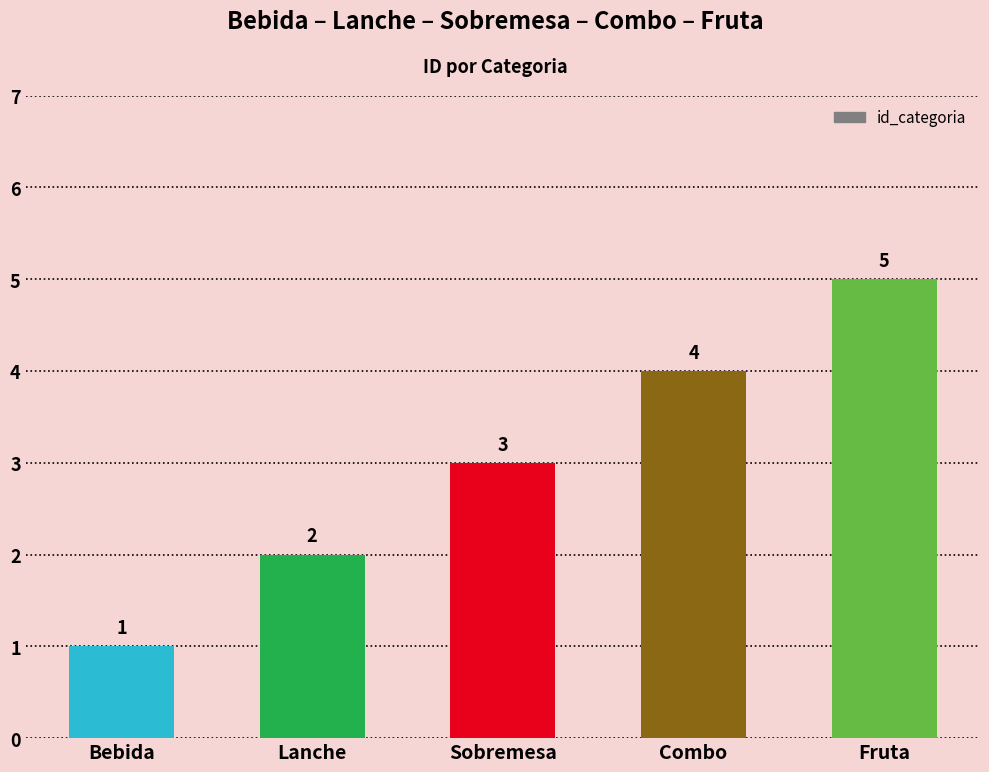

Rank the categories by value from lowest to highest.

Bebida, Lanche, Sobremesa, Combo, Fruta